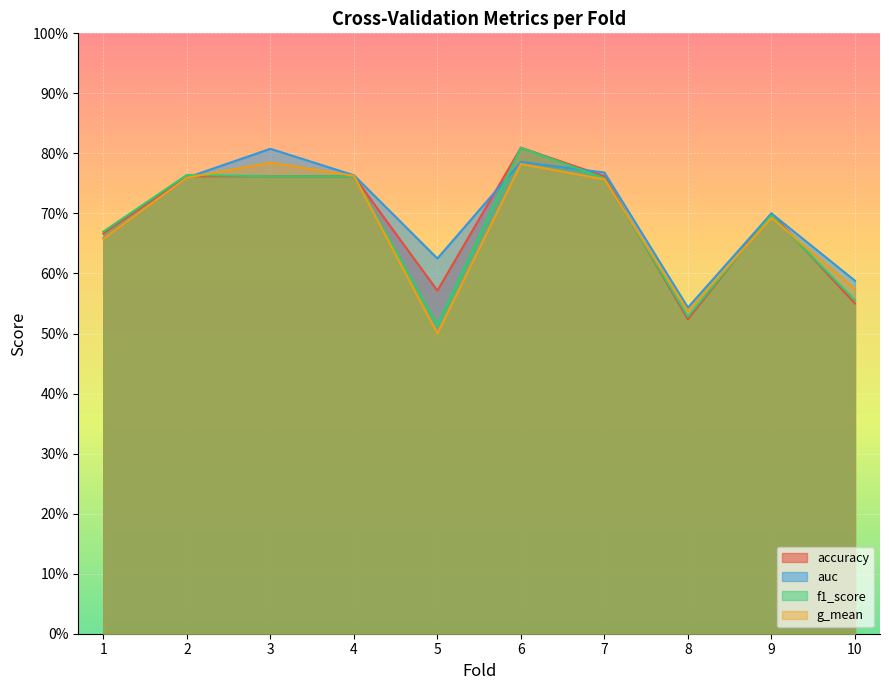

What is the approximate value of accuracy at 1?

0.7